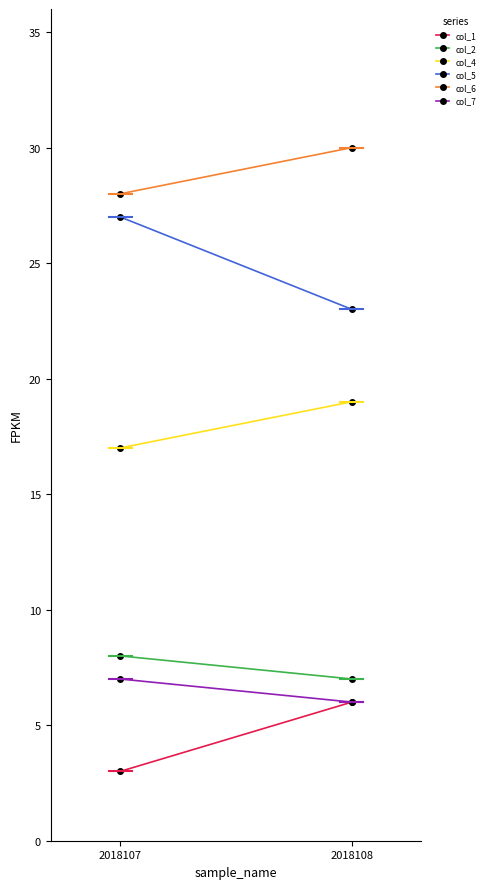

What is the lowest value of the col_7 series?

6